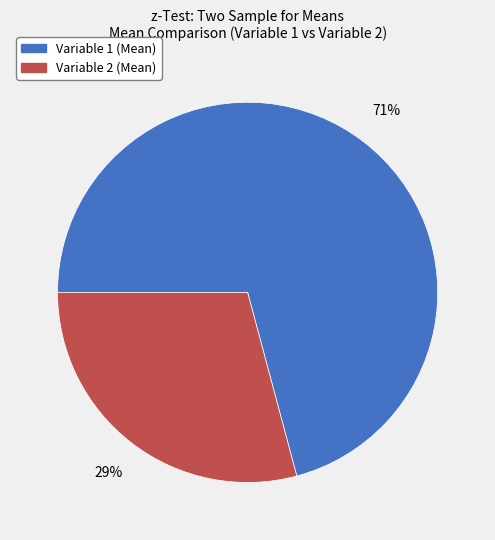

Which category has the smallest portion of the pie?

Variable 2 (Mean)